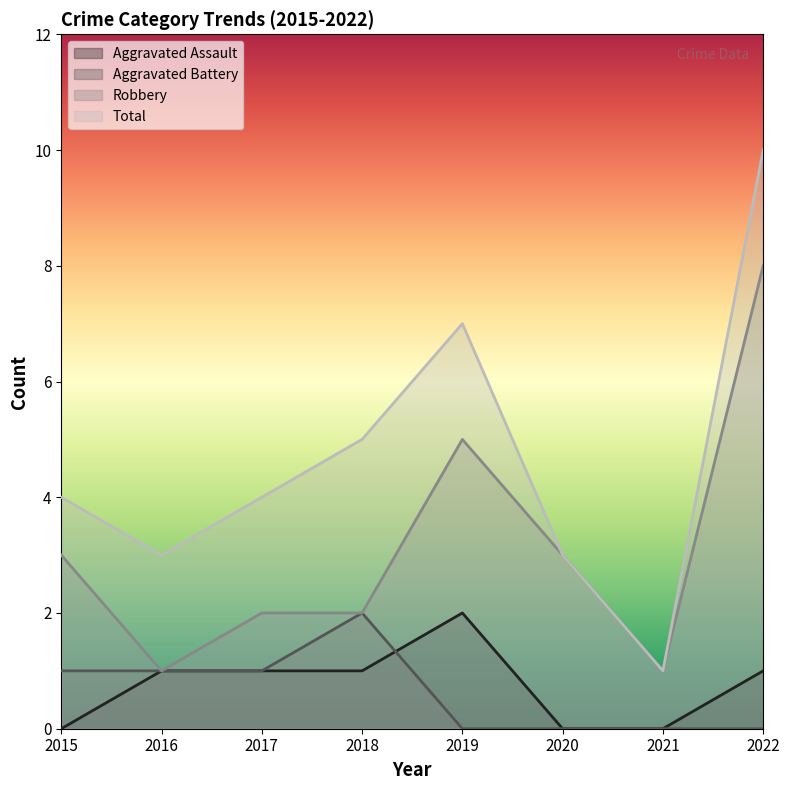

True or false: Total and Aggravated Assault cross at least once.

False